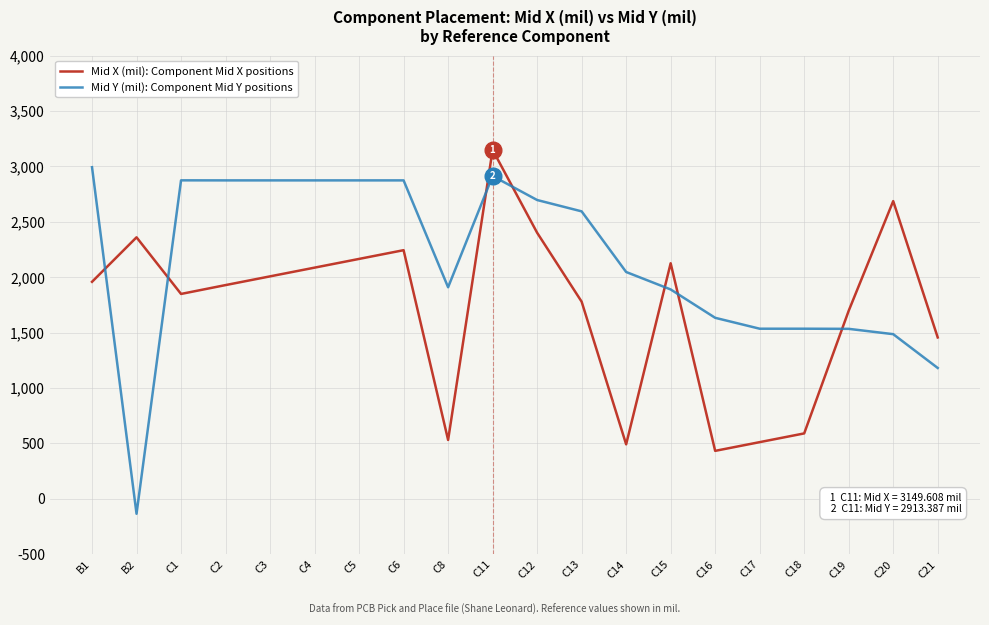

The value of Mid Y (mil): Component Mid Y positions at C8 is 1909.4. True or false?

True